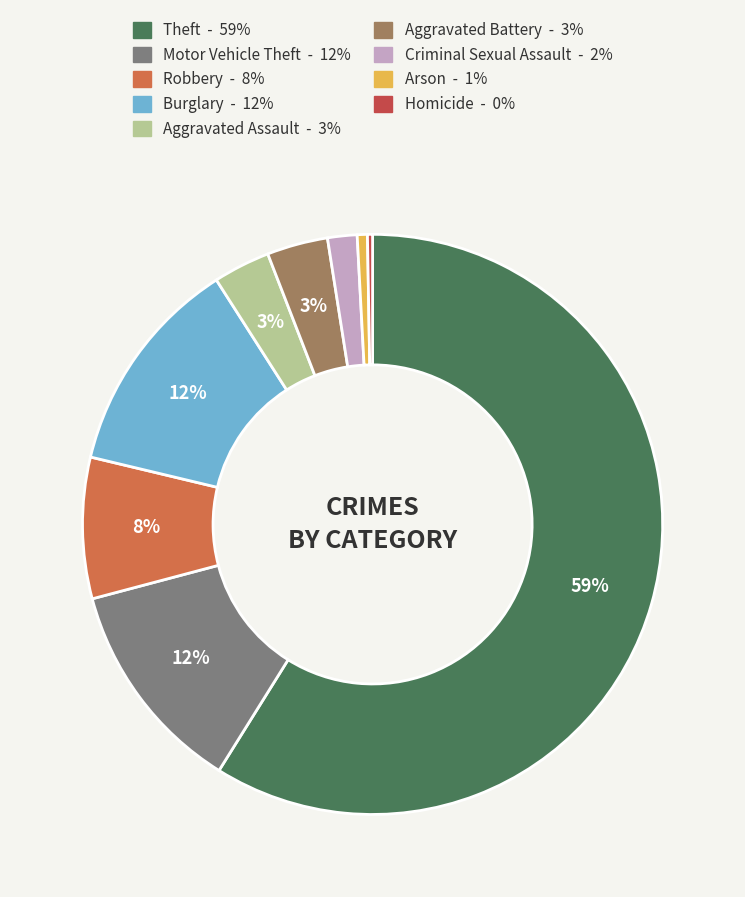

True or false: Homicide accounts for 0% of the total.

True